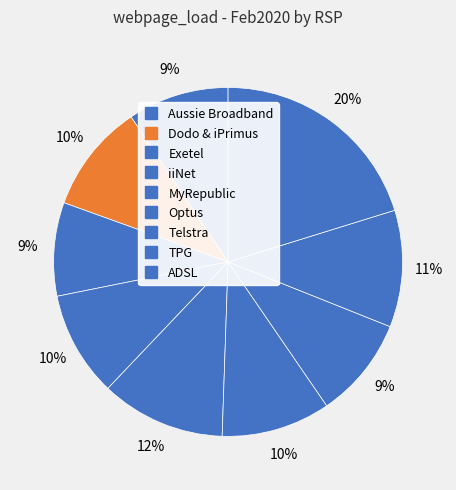

How many segments does this pie chart have?

9